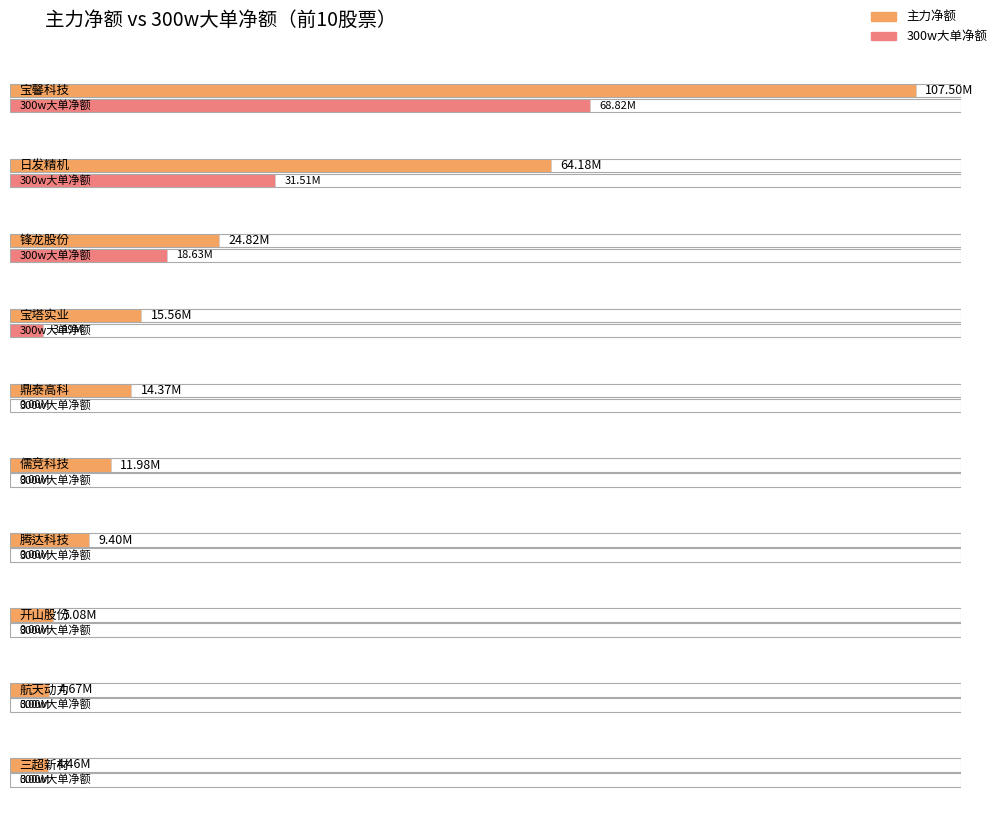

How many data points in 300w大单净额 are above 0?

4